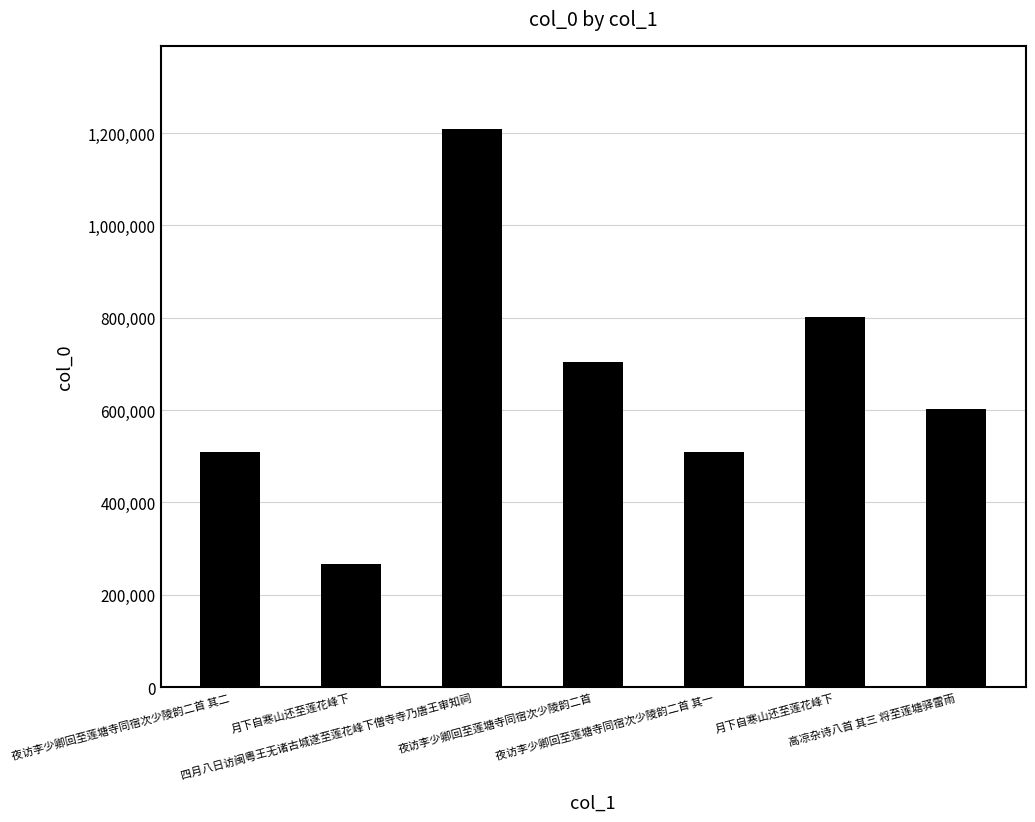

What is the change in value from 夜访李少卿回至莲塘寺同宿次少陵韵二首 其二 to 高凉杂诗八首 其三 将至莲塘驿雷雨?

+92552